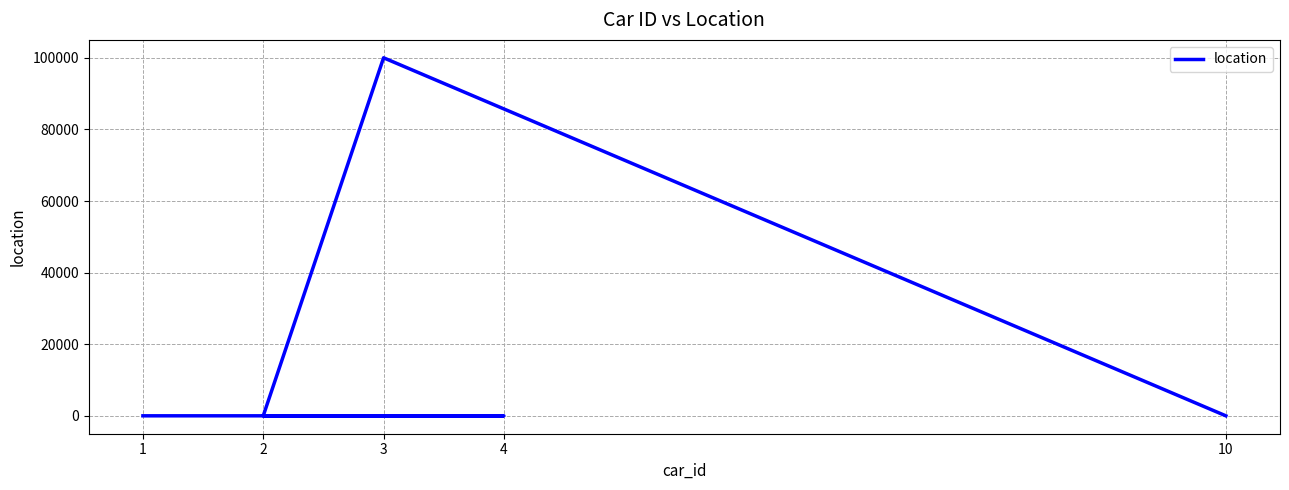

What is the minimum value shown in the chart?

1